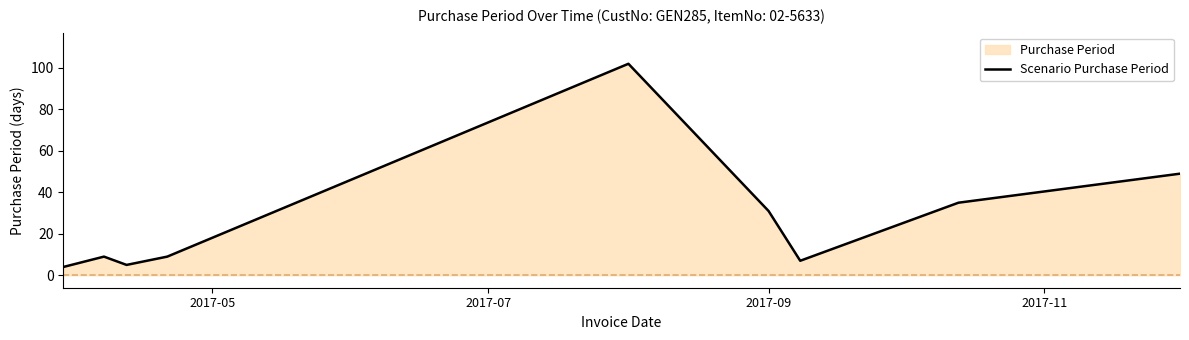

What is the maximum value shown in the chart?

102